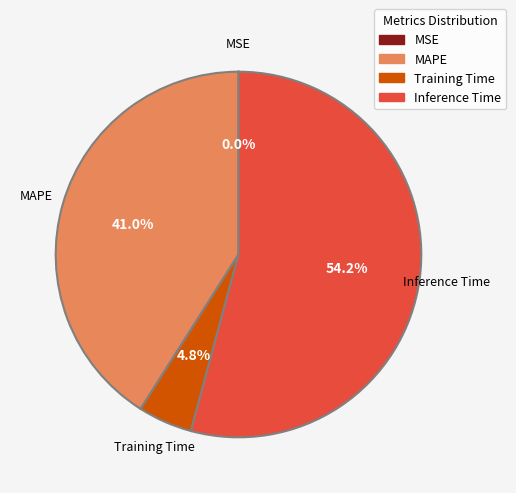

What is the largest slice in the pie chart?

Inference Time